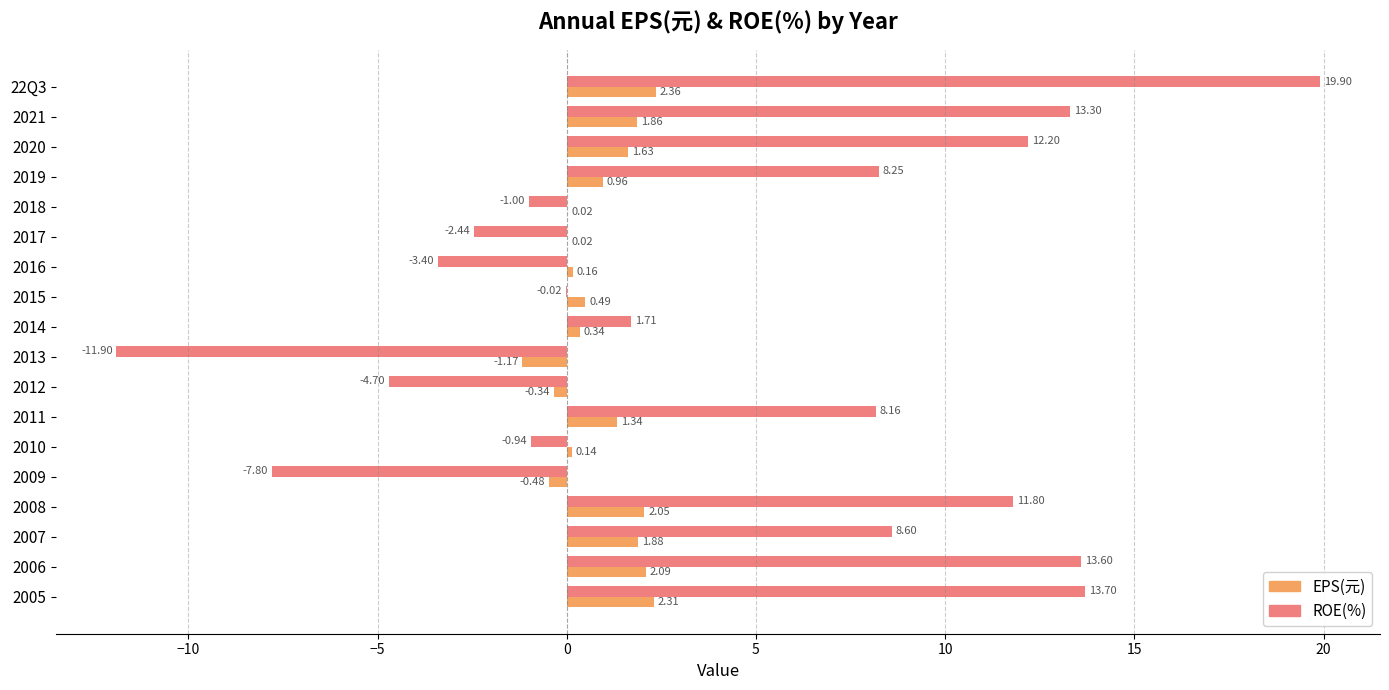

What is the total value across all series at 2021?

15.2